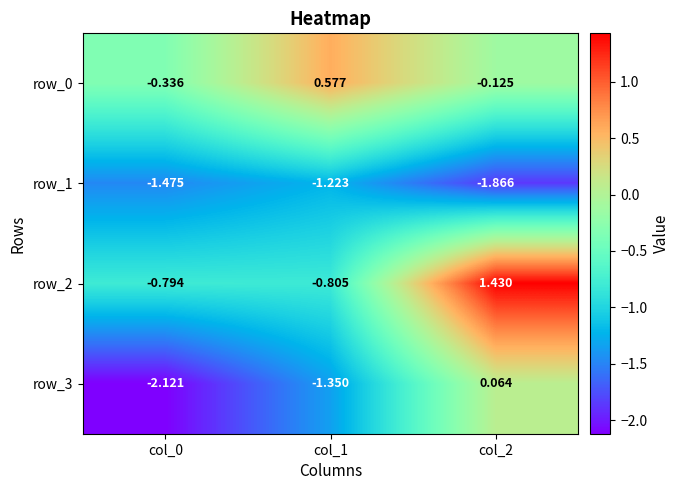

The row_2 series shows 0.3 at col_2. True or false?

False